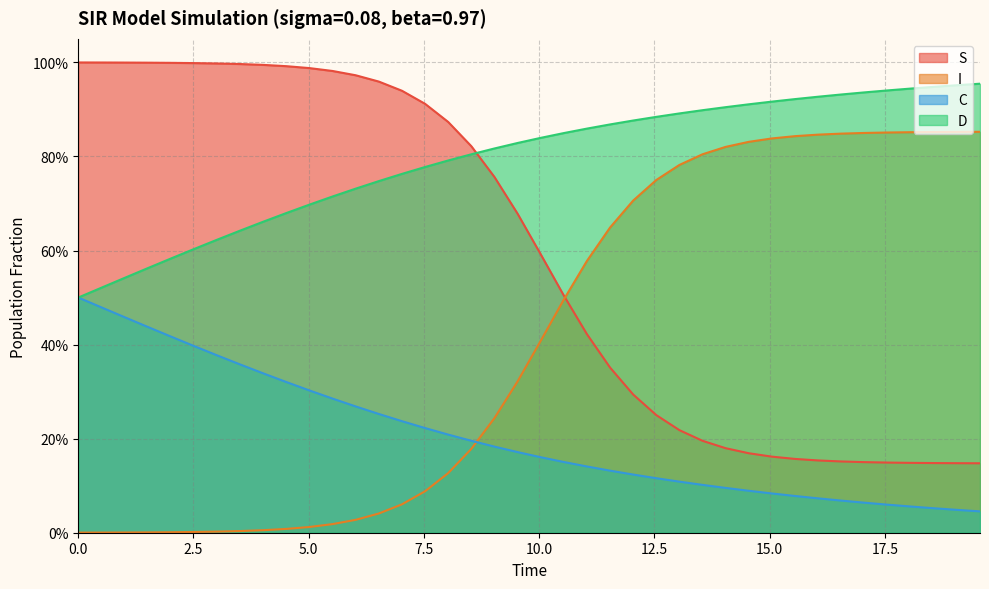

What is the difference between the second highest and second lowest values in the C series?

0.4